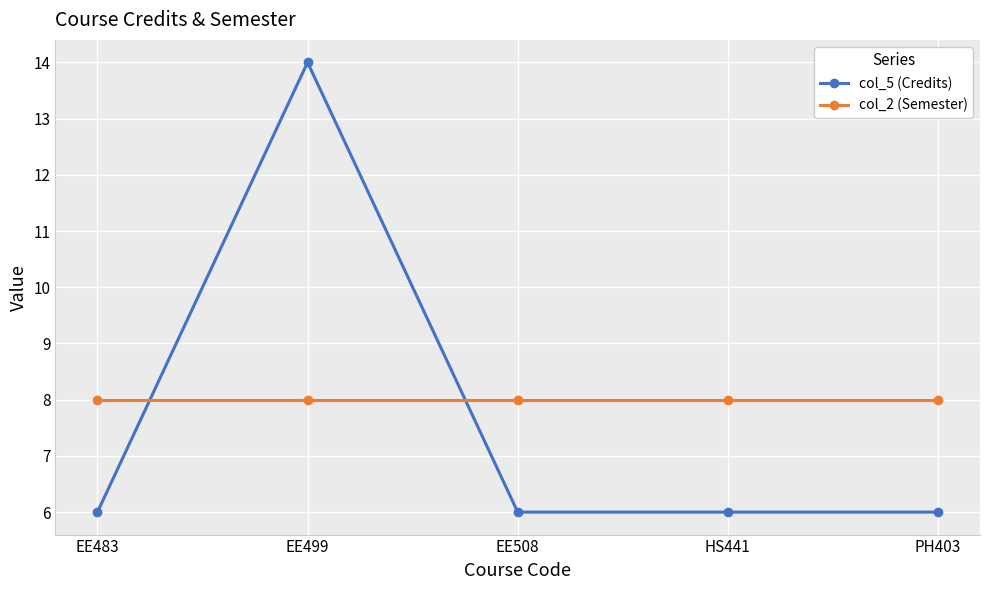

Reading left to right, list all the values displayed in this chart.

col_5 (Credits): 6	14	6	6	6
col_2 (Semester): 8	8	8	8	8